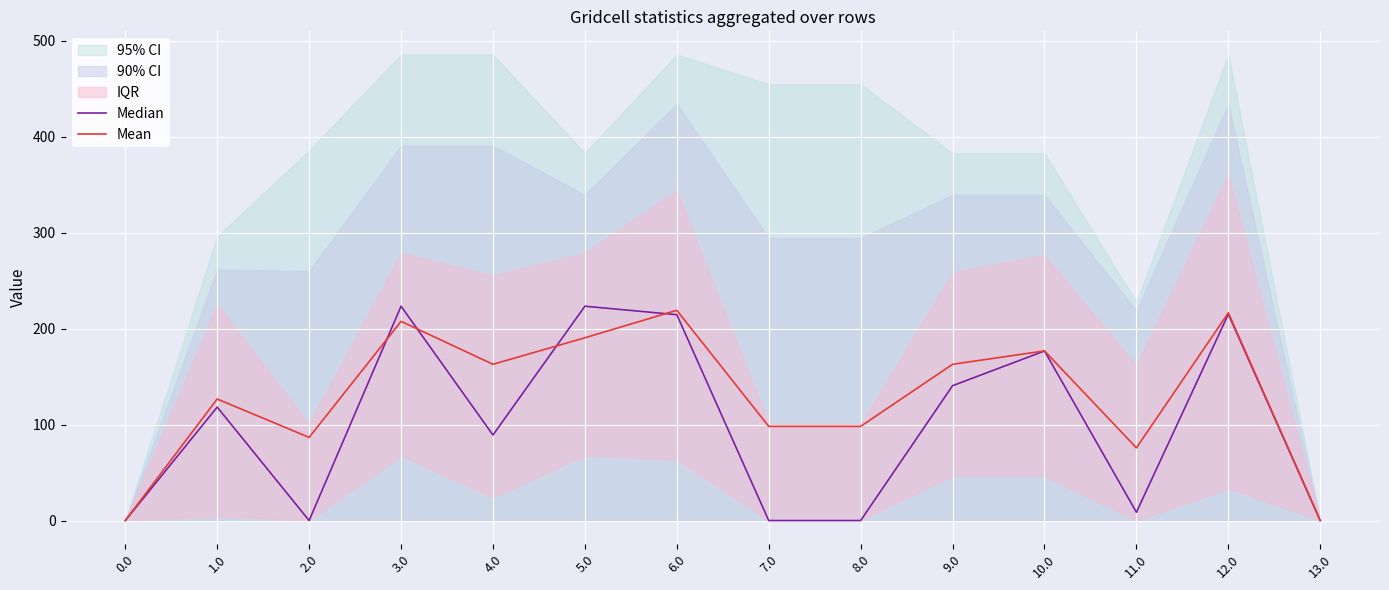

Between 1.0 and 12.0, which series saw the biggest shift?

Median